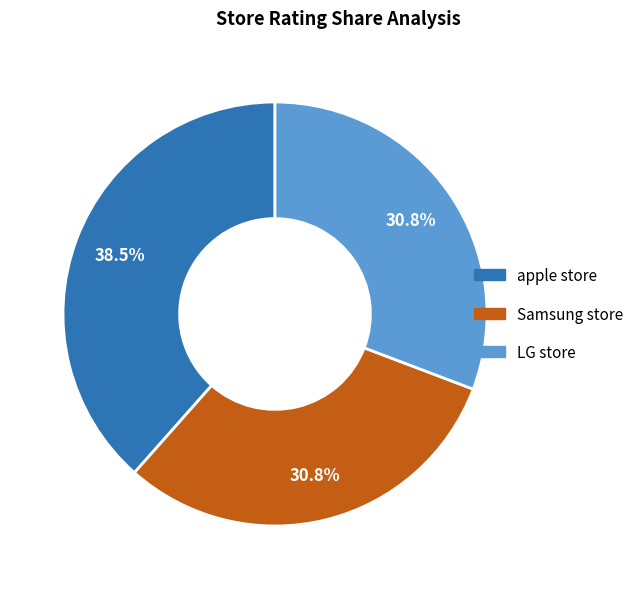

Does LG store account for over 50% of the chart?

No